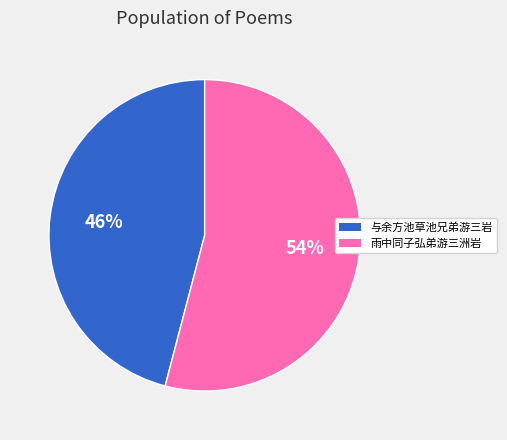

Rank the categories by value from lowest to highest.

与余方池草池兄弟游三岩, 雨中同子弘弟游三洲岩